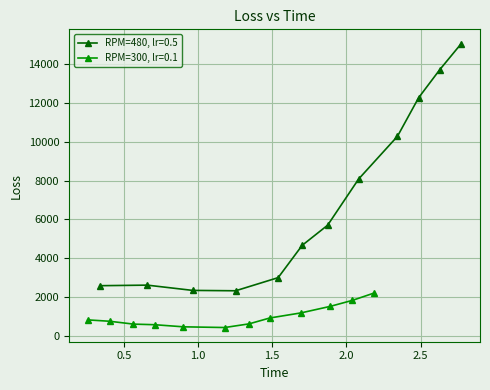

In RPM=480, lr=0.5, how many points are lower than both neighbors (excluding endpoints)?

1